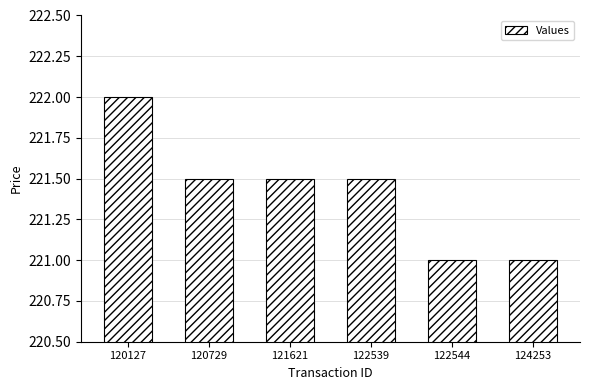

Reading left to right, transcribe all the data shown in this chart.

222.0	221.5	221.5	221.5	221.0	221.0